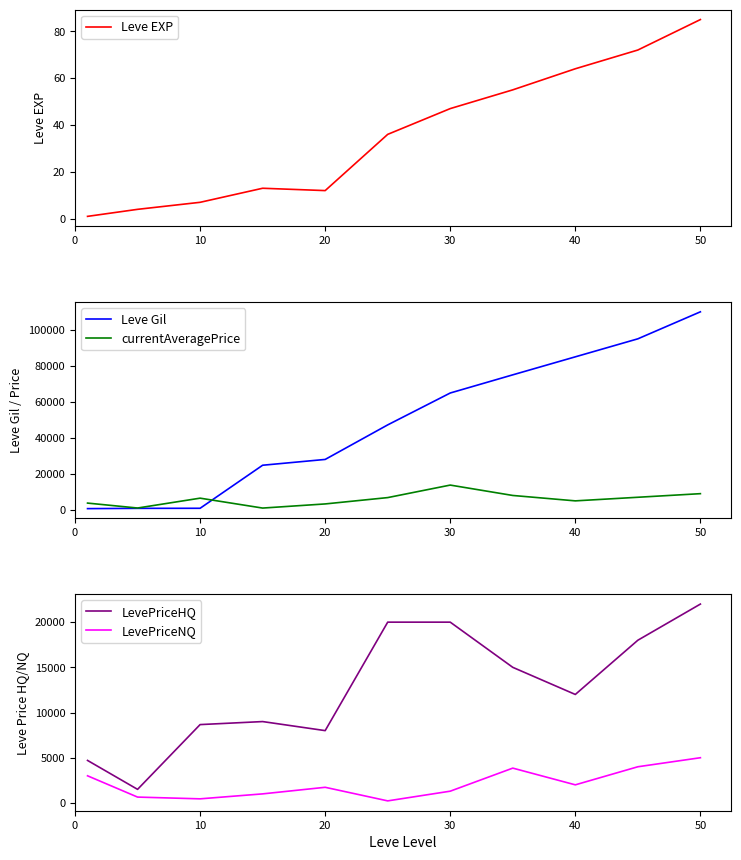

The value of Leve Gil at 40 is 121703. True or false?

False